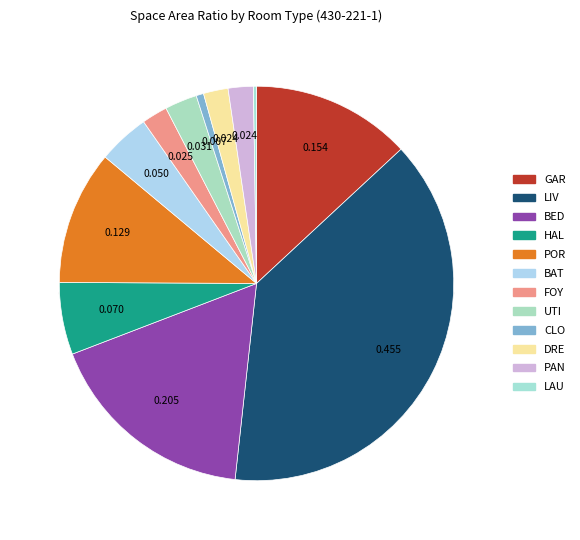

What is the largest slice in the pie chart?

LIV